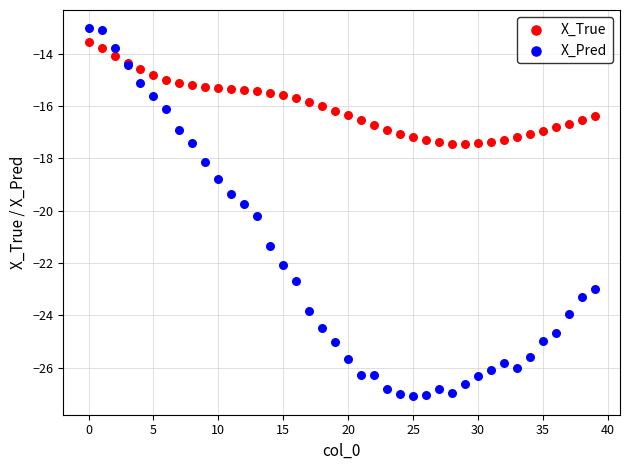

Which series reaches the minimum Y coordinate?

X_Pred